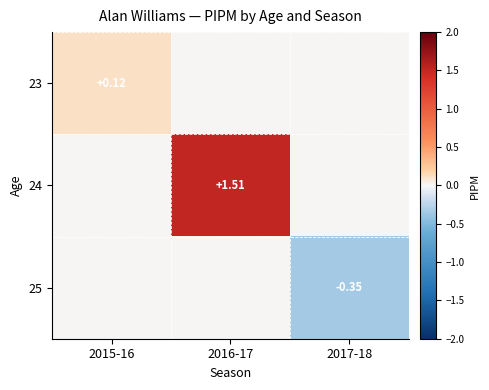

At which category does the chart reach its peak across all series?

2016-17